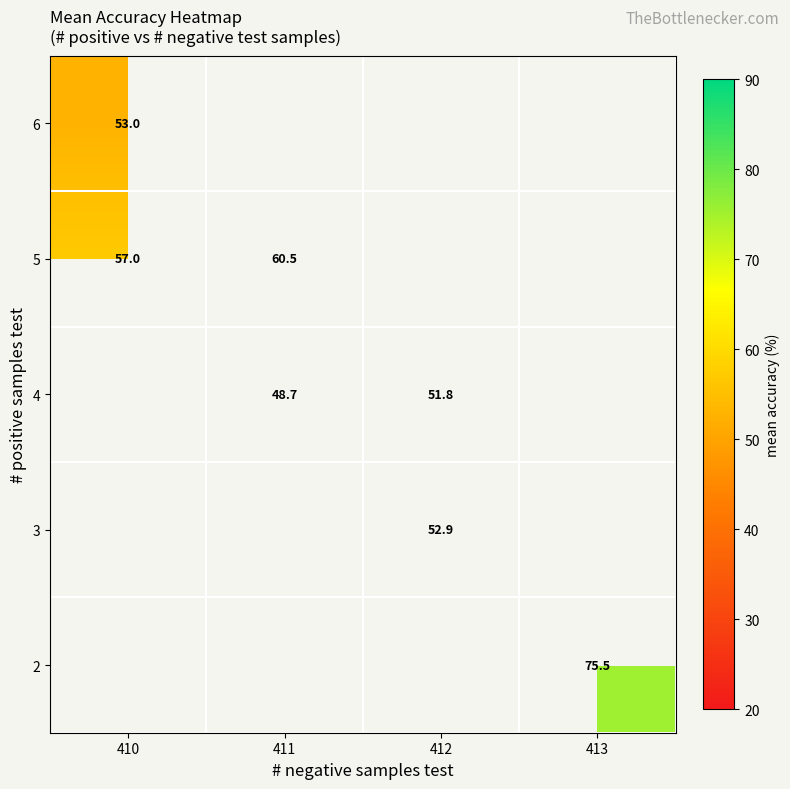

The value of 4 at 412 is 84.5. True or false?

False